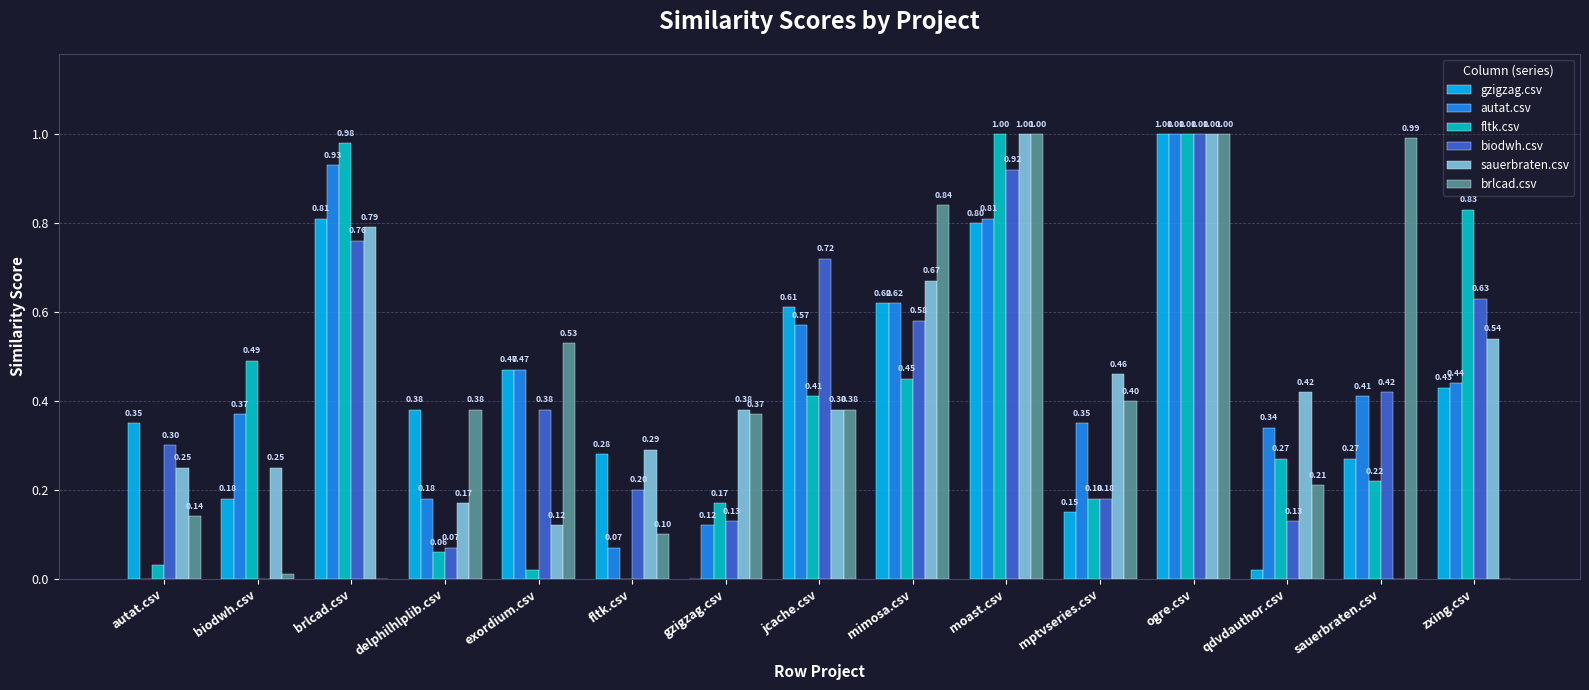

Between brlcad.csv and ogre.csv, which series saw the biggest shift?

brlcad.csv